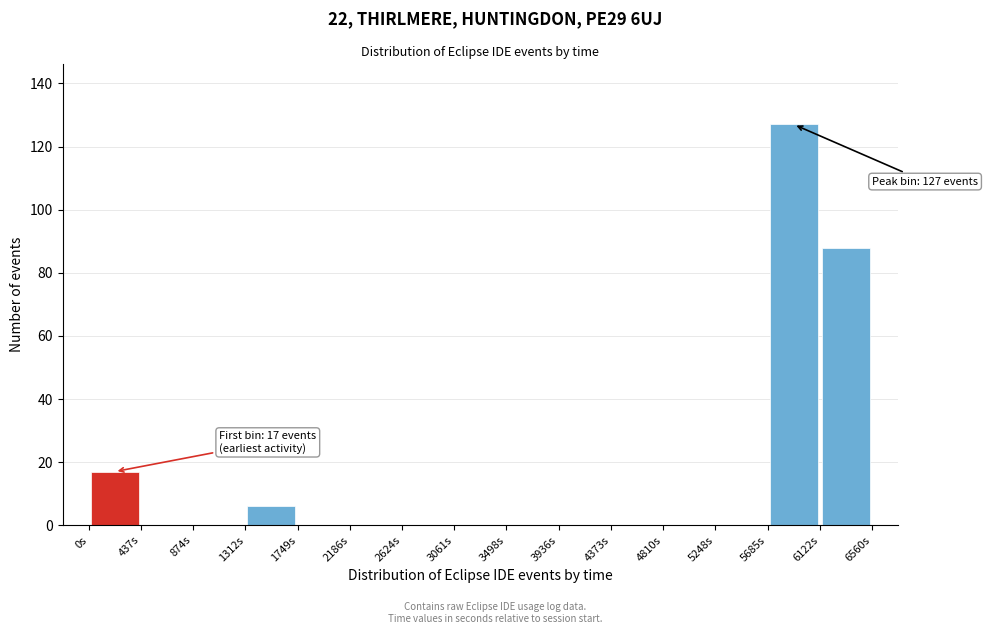

Over which range of the x-axis is the bar tallest?

5700 to 6100